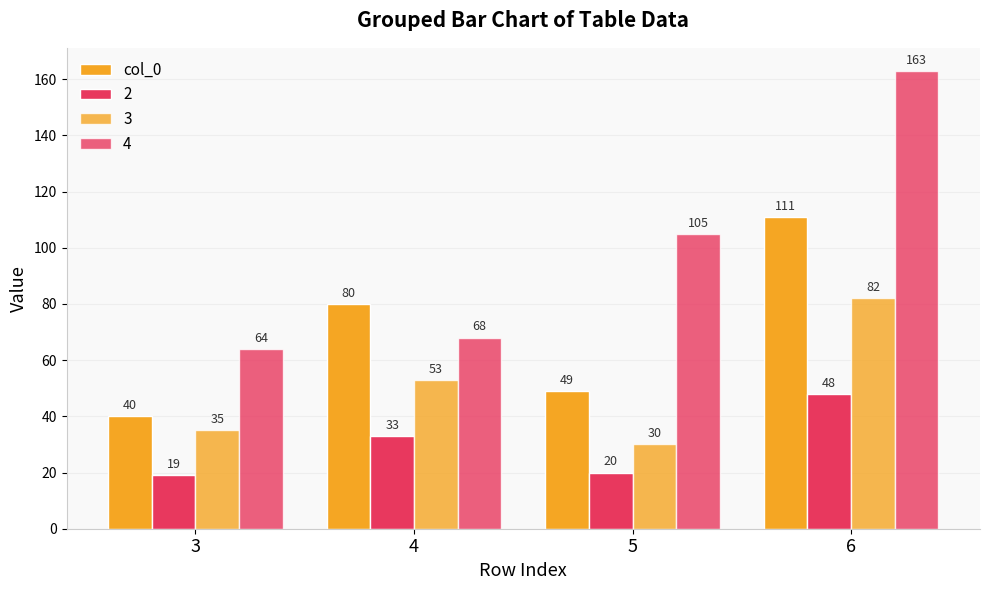

At which category does the chart reach its minimum across all series?

3